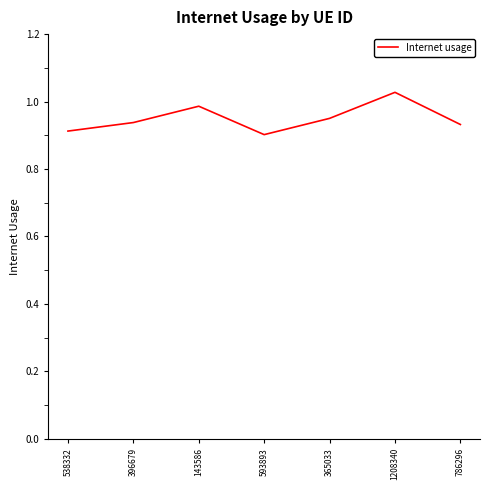

How many interior local peaks (higher than both neighbors) does the data have?

2